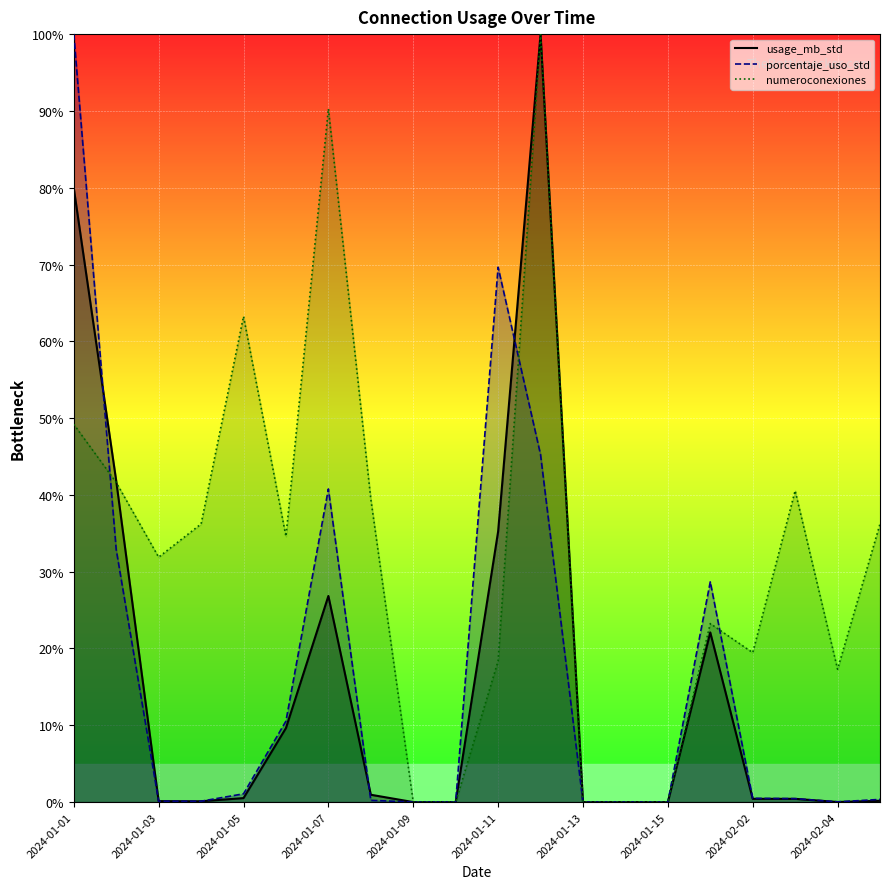

What is the difference between the numeroconexiones values at 2024-01-15 and 2024-01-03?

31.9